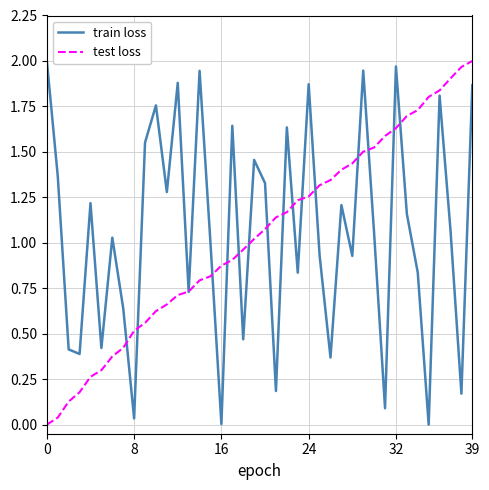

Which series has the largest total across all categories?

train loss